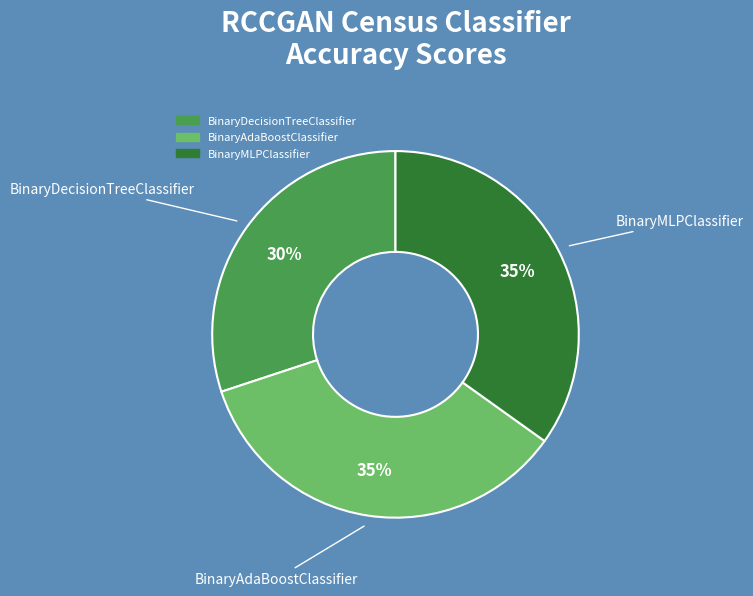

Does BinaryAdaBoostClassifier account for over 50% of the chart?

No